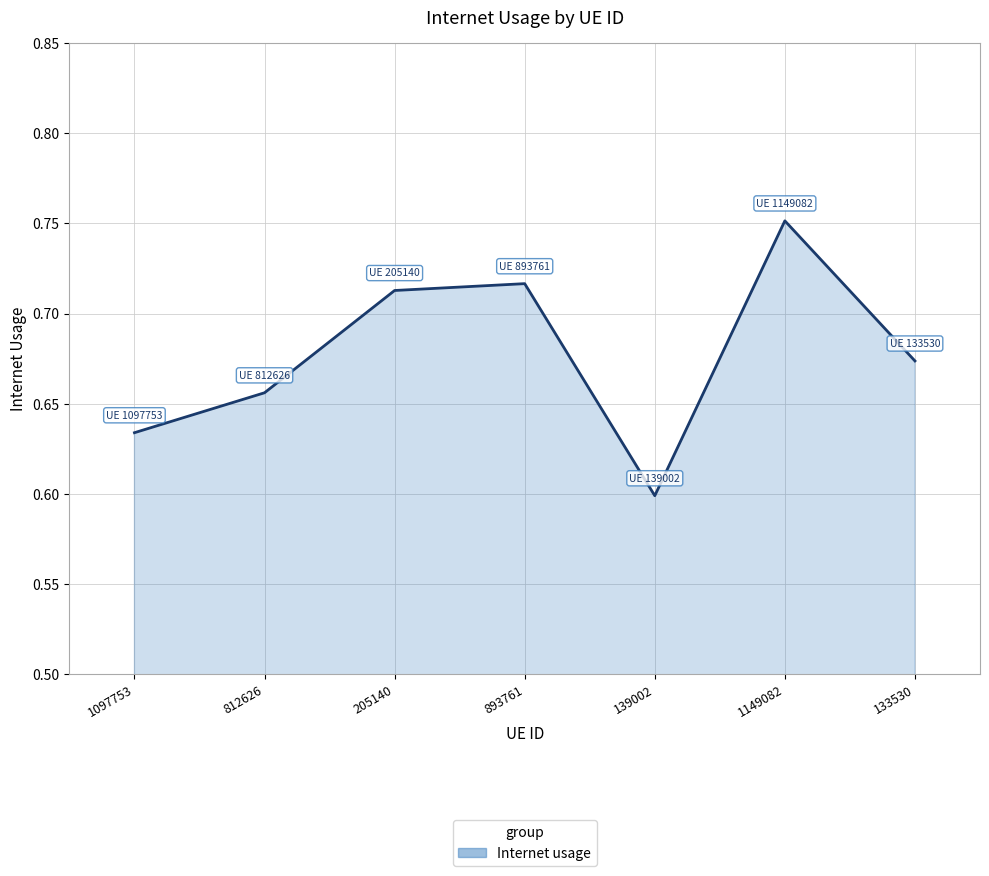

What position from the right is 1097753?

7